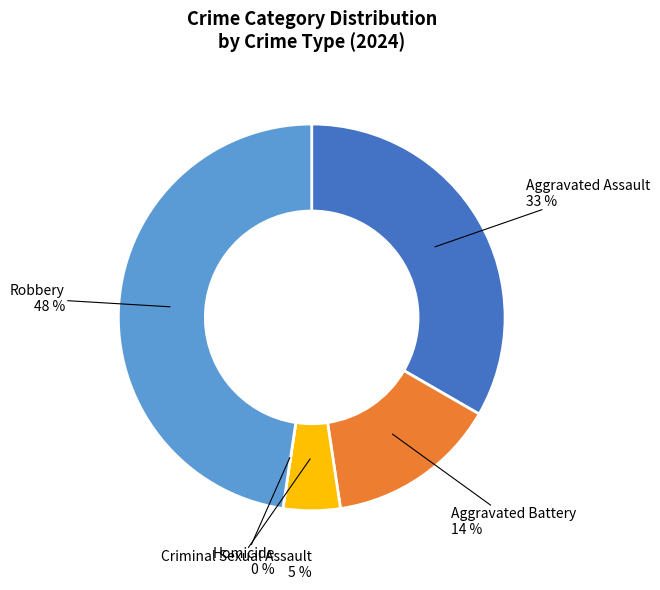

What is the ratio of the value at Robbery to the value at Criminal Sexual Assault?

10.0